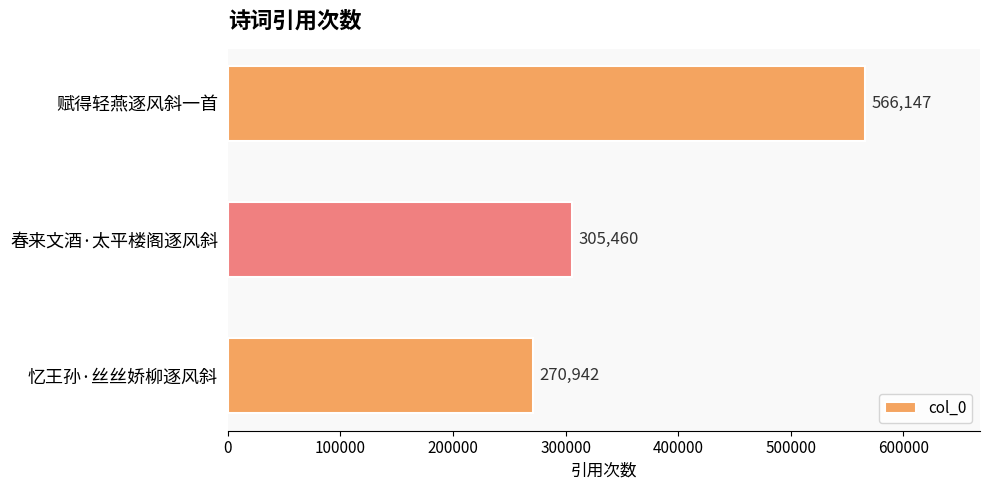

Reading top to bottom, transcribe all the data shown in this chart.

赋得轻燕逐风斜一首=566147	春来文酒·太平楼阁逐风斜=305460	忆王孙·丝丝娇柳逐风斜=270942